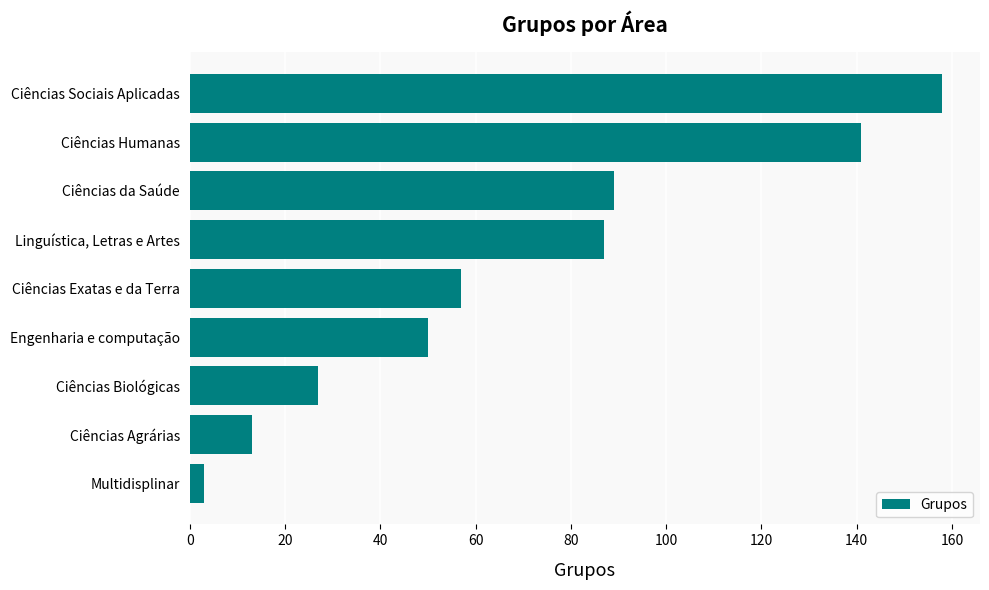

What is the maximum value shown in the chart?

158